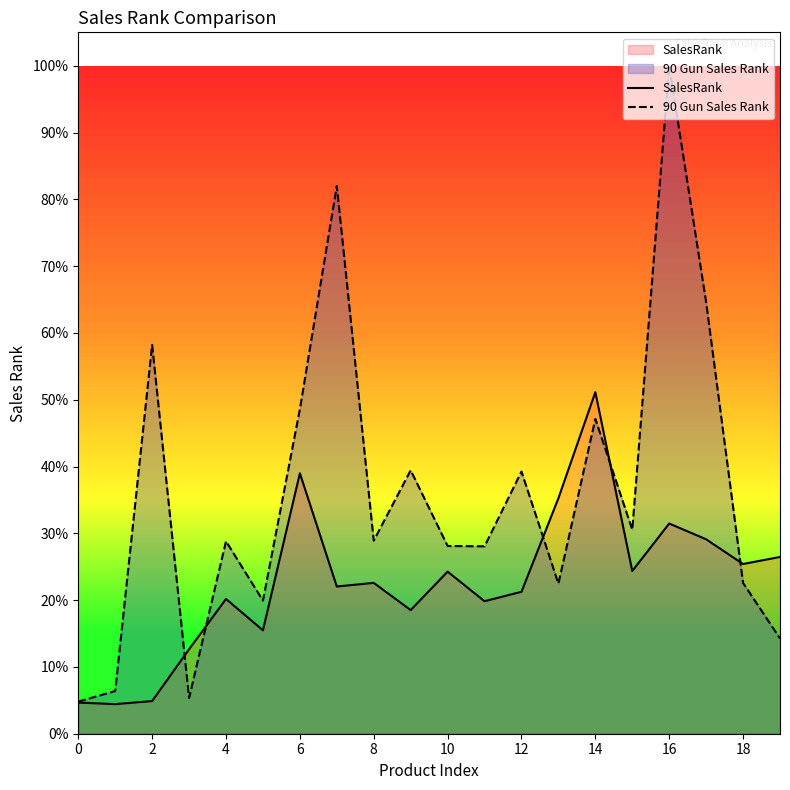

Which category has the highest value in the SalesRank series?

14